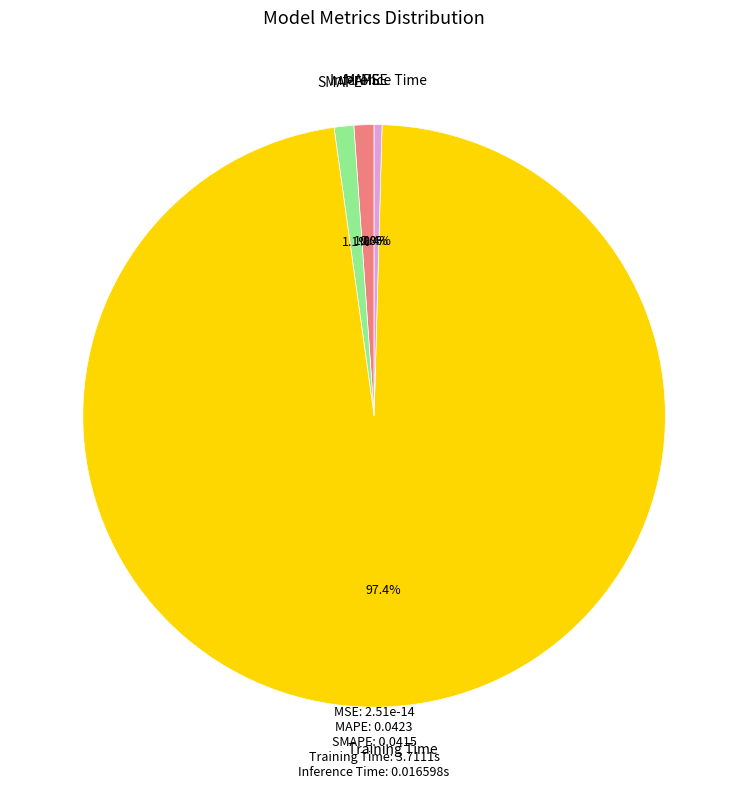

Is there a majority slice in this chart?

Yes